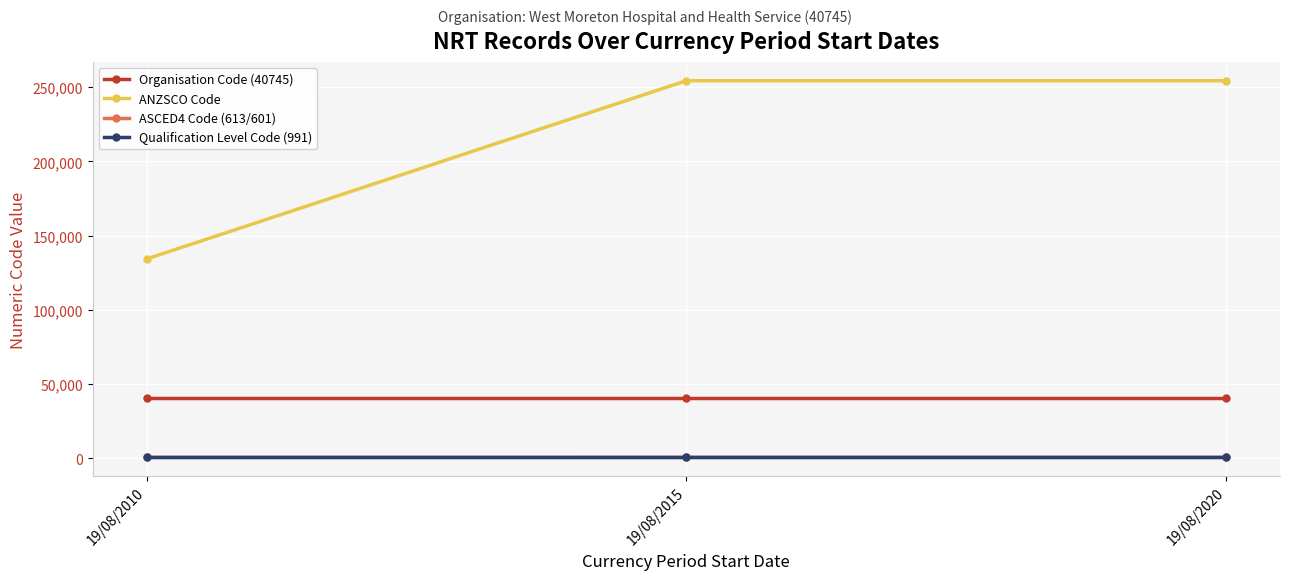

Count the number of categories in the chart.

3